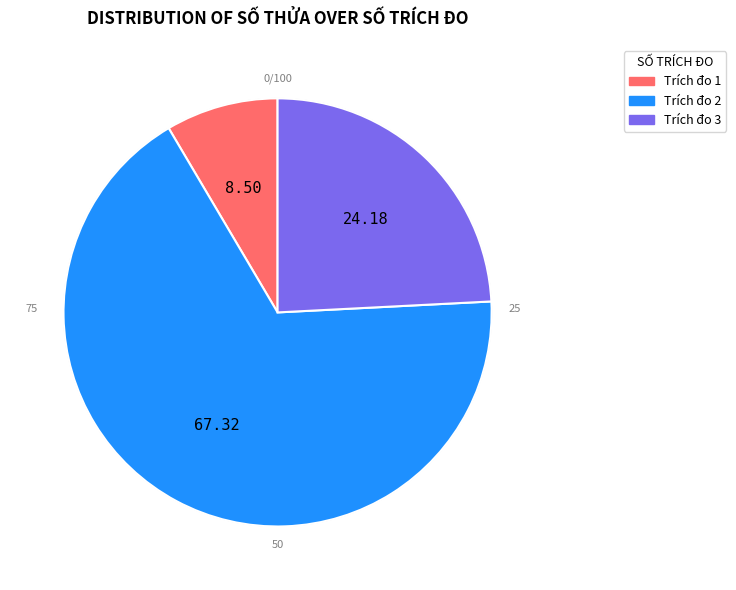

Rank the categories by value from lowest to highest.

1, 3, 2